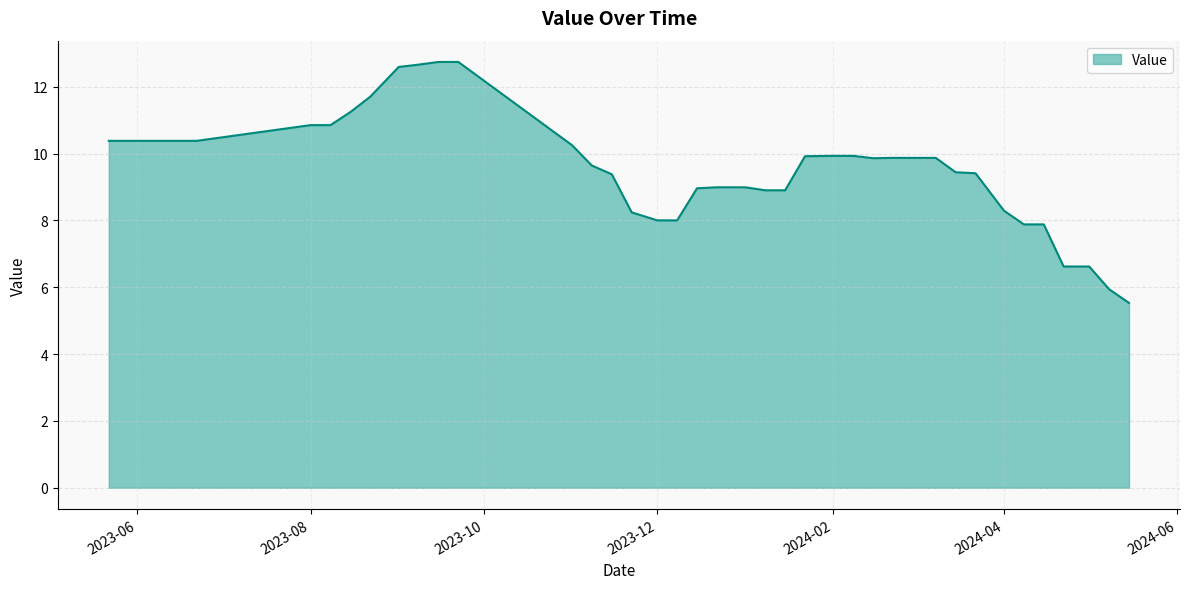

What is the minimum value shown in the chart?

5.5